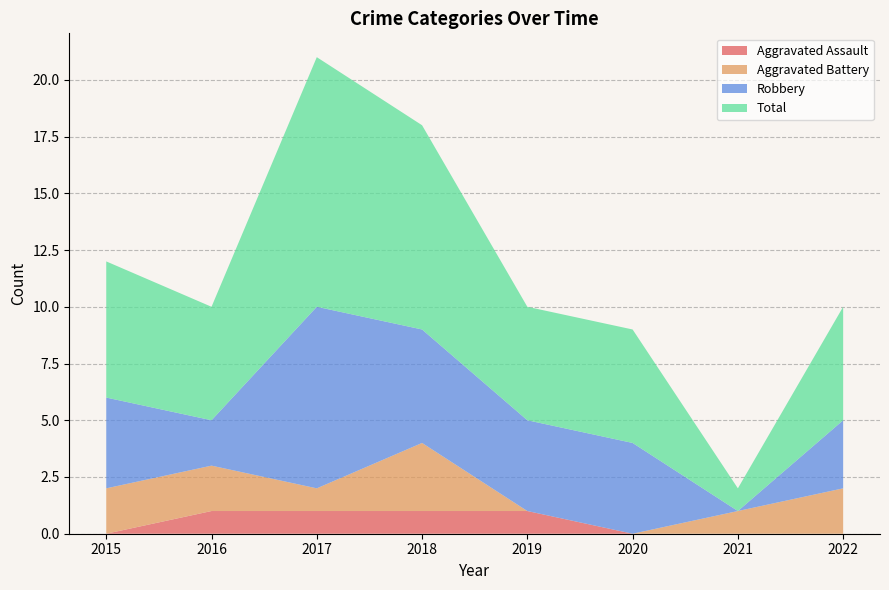

Reading right to left, what are all the values shown in this chart?

Aggravated Assault: 2022=0	2021=0	2020=0	2019=1	2018=1	2017=1	2016=1	2015=0
Aggravated Battery: 2022=2	2021=1	2020=0	2019=0	2018=3	2017=1	2016=2	2015=2
Robbery: 2022=3	2021=0	2020=4	2019=4	2018=5	2017=8	2016=2	2015=4
Total: 2022=5	2021=1	2020=5	2019=5	2018=9	2017=11	2016=5	2015=6